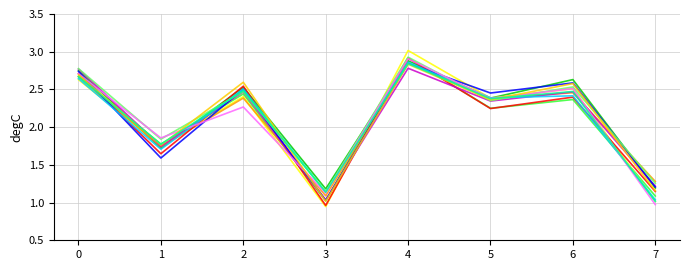

What is the spread (max minus min) of values at 1?

0.3